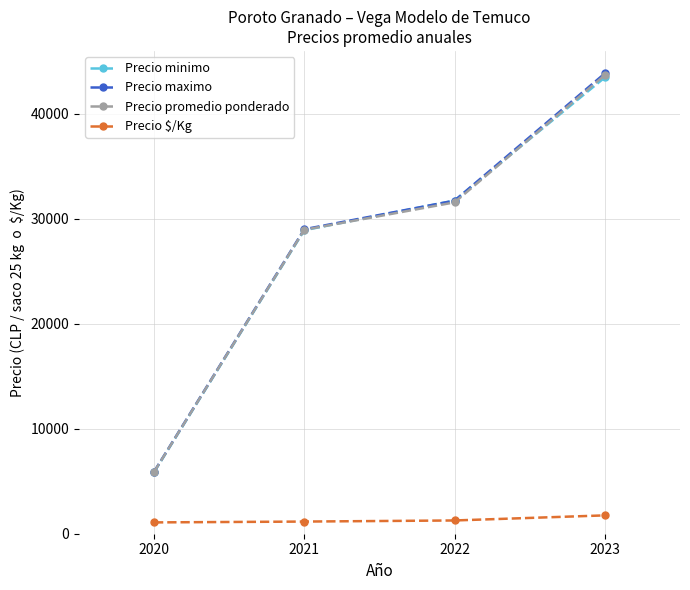

At which label does Precio promedio ponderado first exceed 31561?

2022